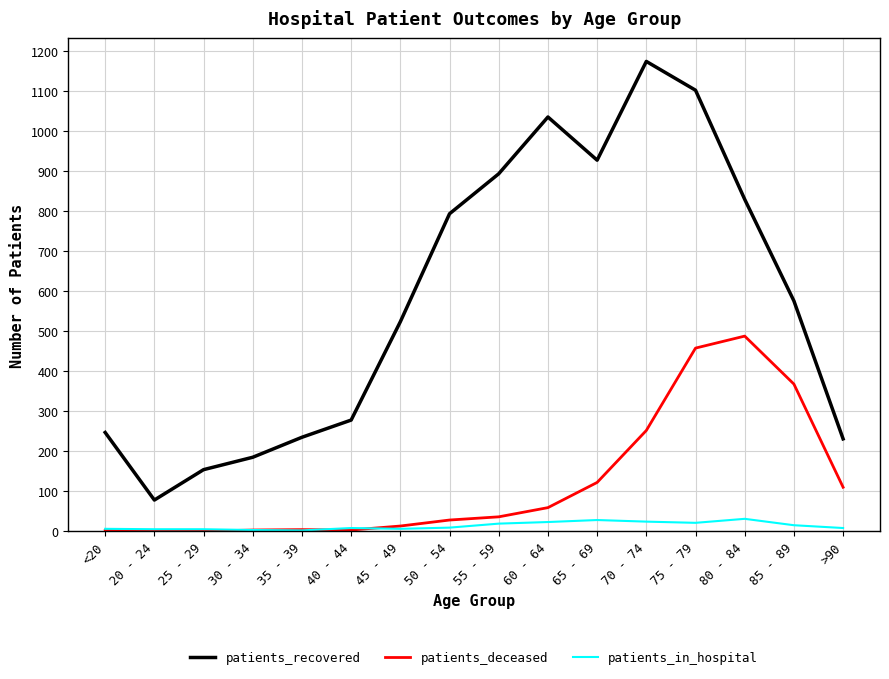

Which series has the largest range (max minus min)?

patients_recovered